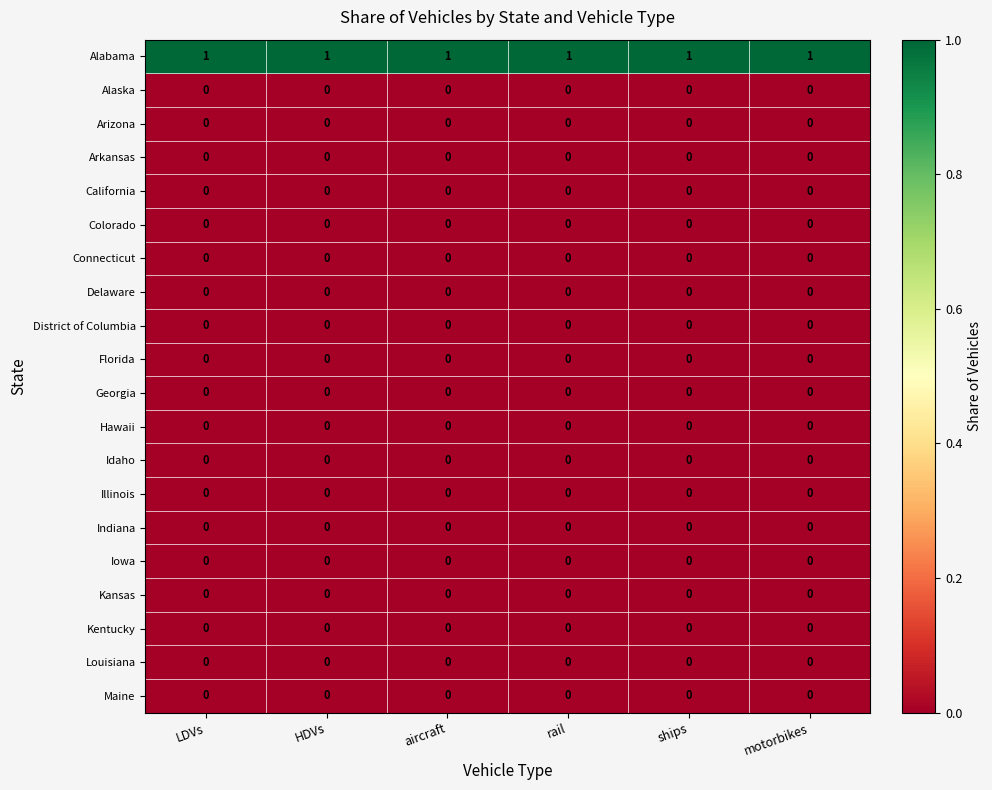

What is the greatest value displayed?

1